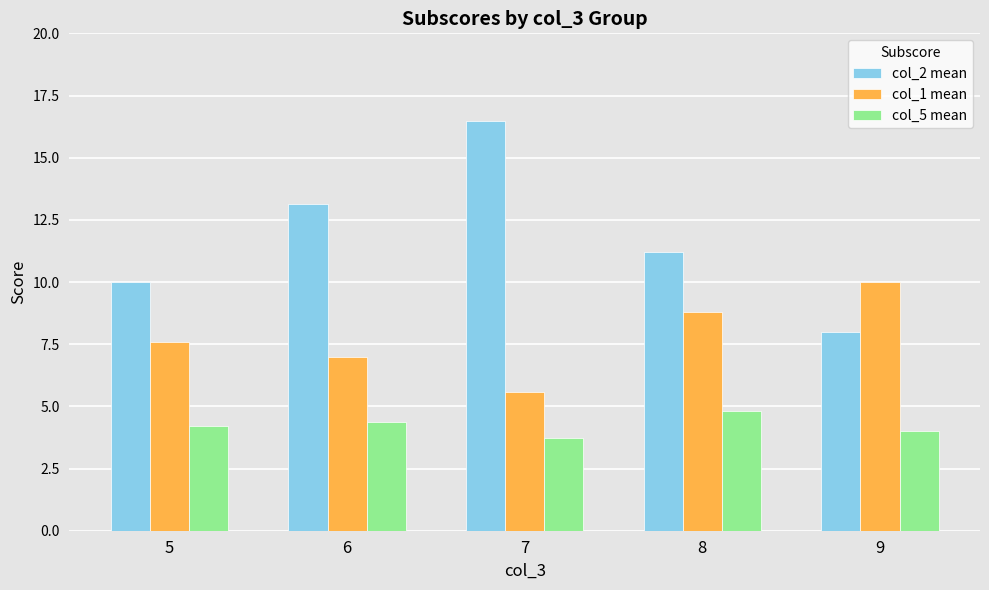

How many data points does each series have?

5